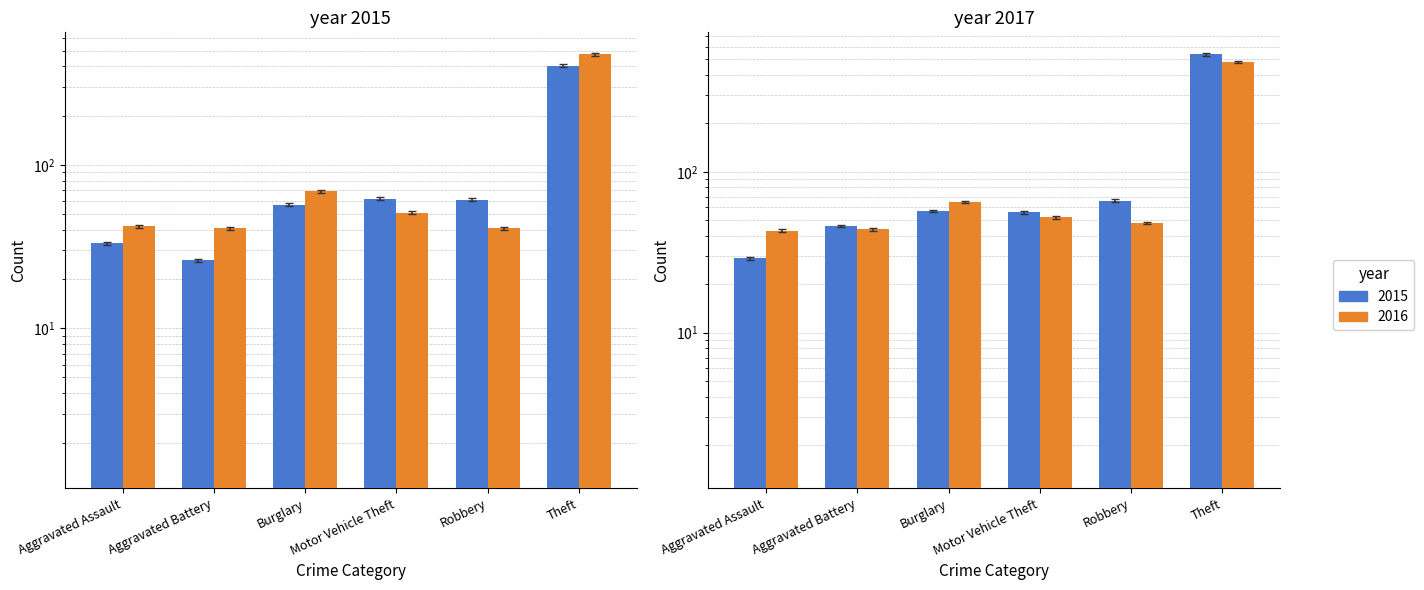

Rank the categories by 2019 value from highest to lowest.

Theft, Burglary, Motor Vehicle Theft, Aggravated Assault, Aggravated Battery, Robbery